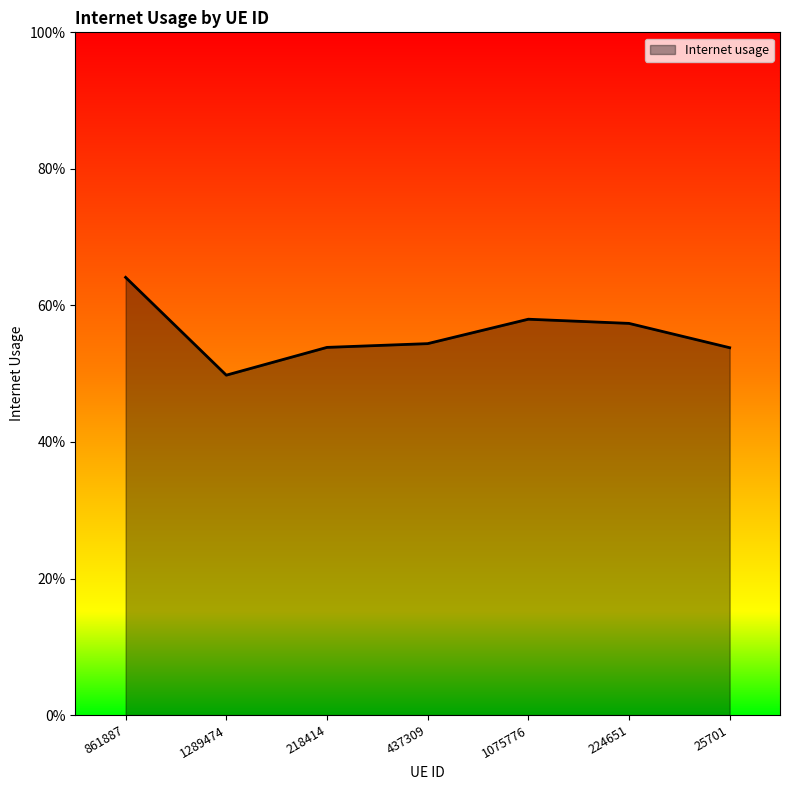

What is the label of the 7th point from the right?

861887